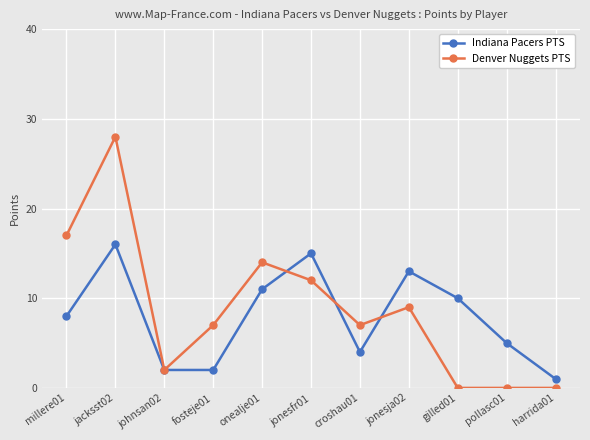

Rank the series by their maximum value, from lowest to highest.

Indiana Pacers PTS, Denver Nuggets PTS